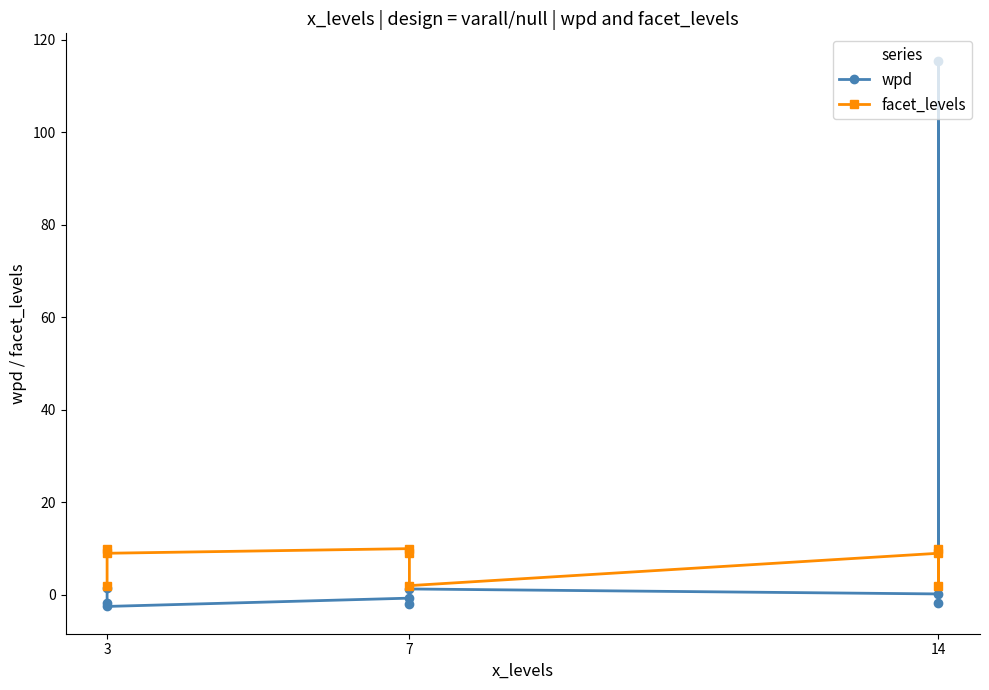

Rank the series by their maximum value, from highest to lowest.

wpd, facet_levels